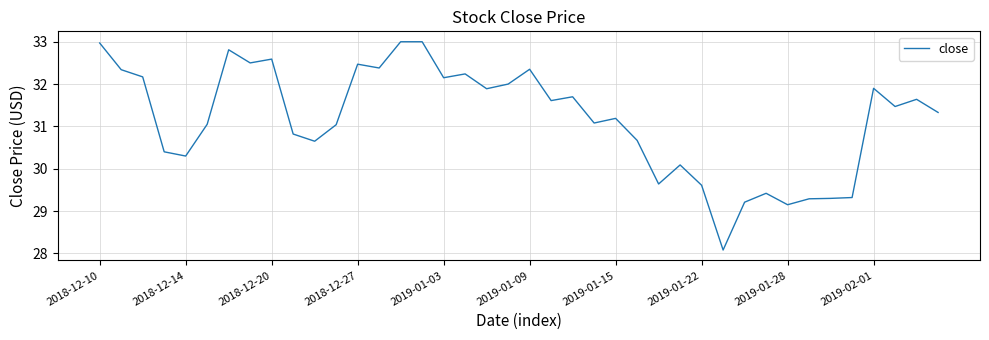

What is the difference between the maximum and minimum values?

4.9